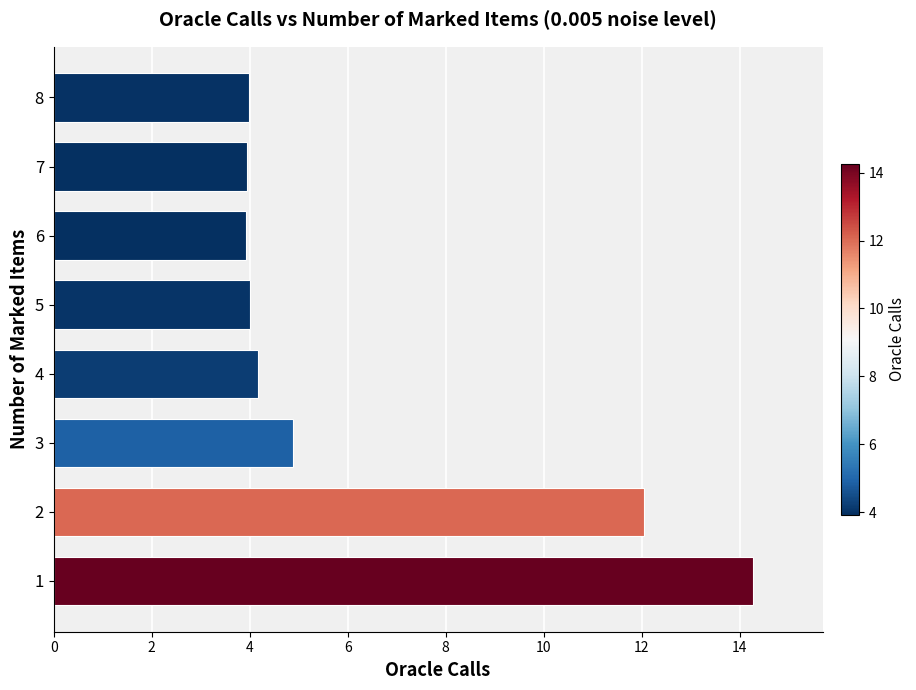

Where is the data nearest to the value 9?

2